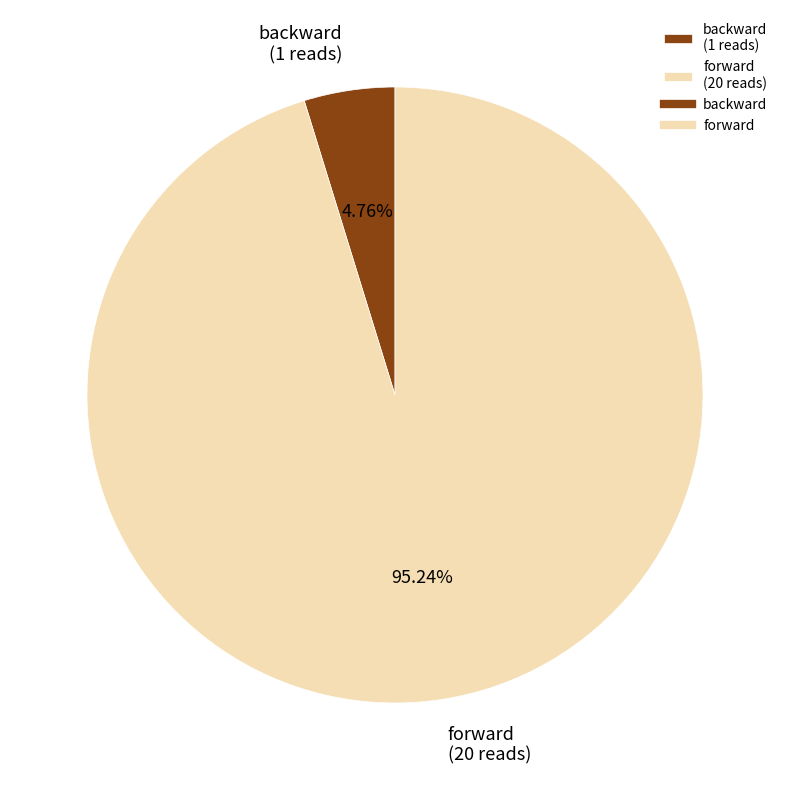

How many slices are in this pie chart?

2